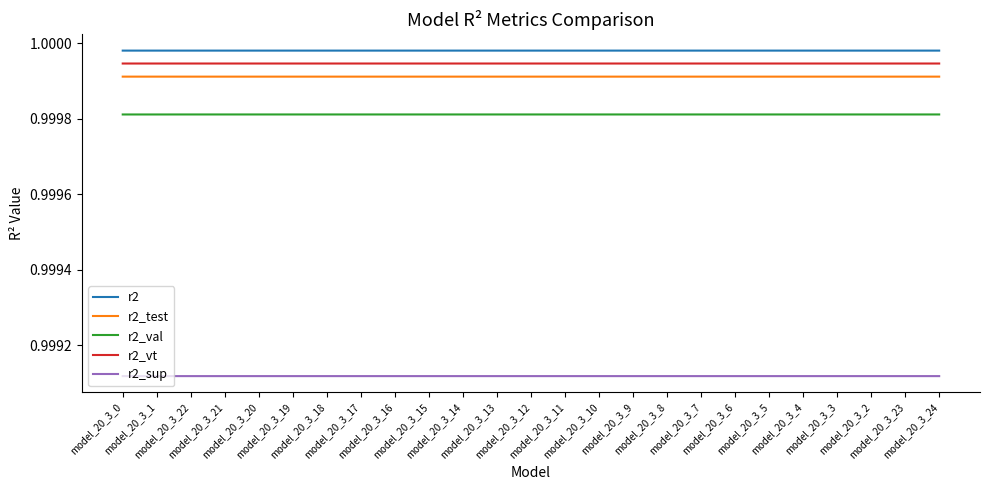

Is this an area chart (filled region under the line)?

No